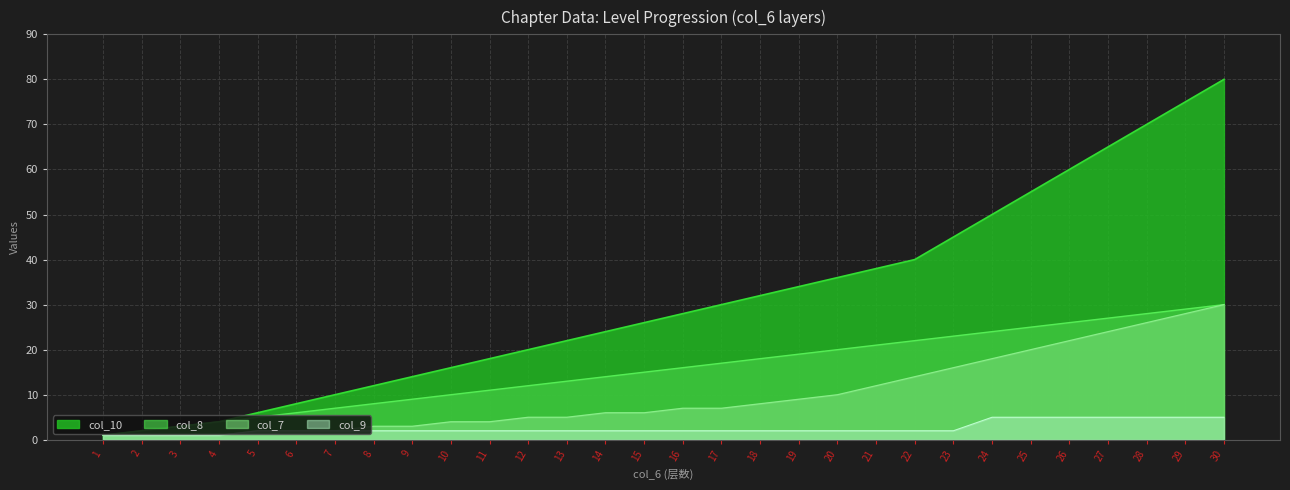

The col_10 series shows 1 at 1. True or false?

True